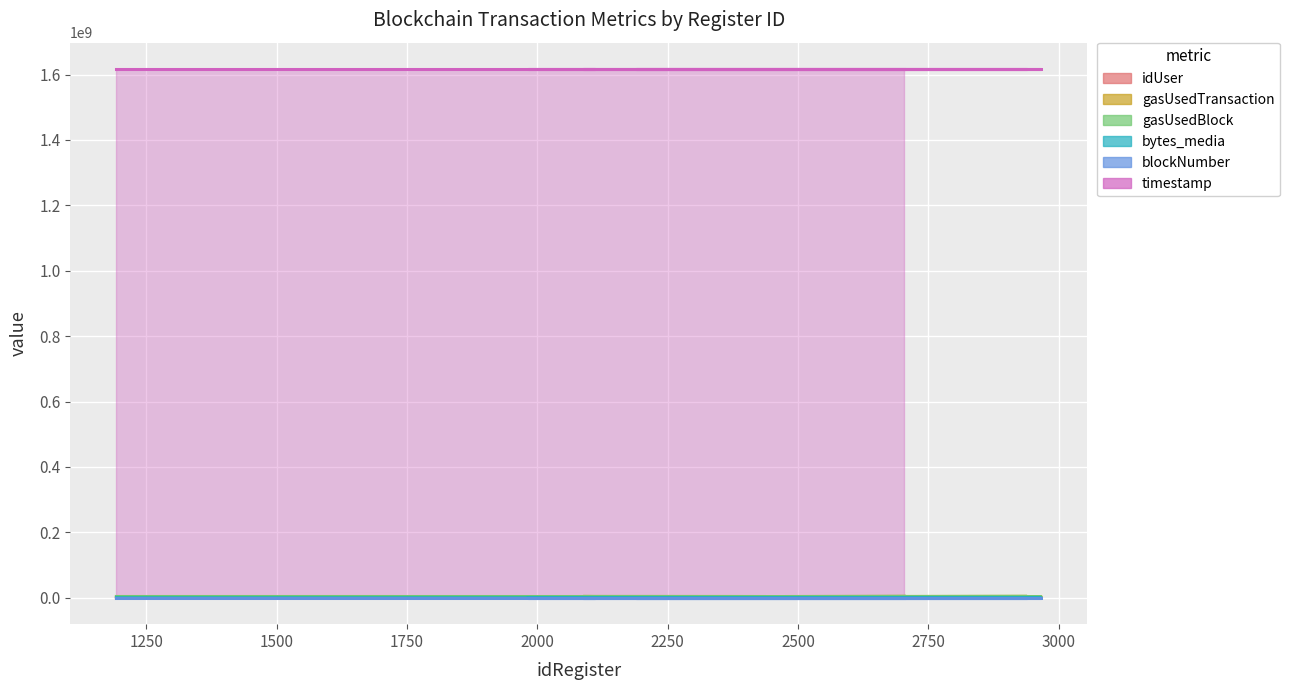

At 1724, list the series in order from smallest to largest.

blockNumber, idUser, bytes_media, gasUsedTransaction, gasUsedBlock, timestamp